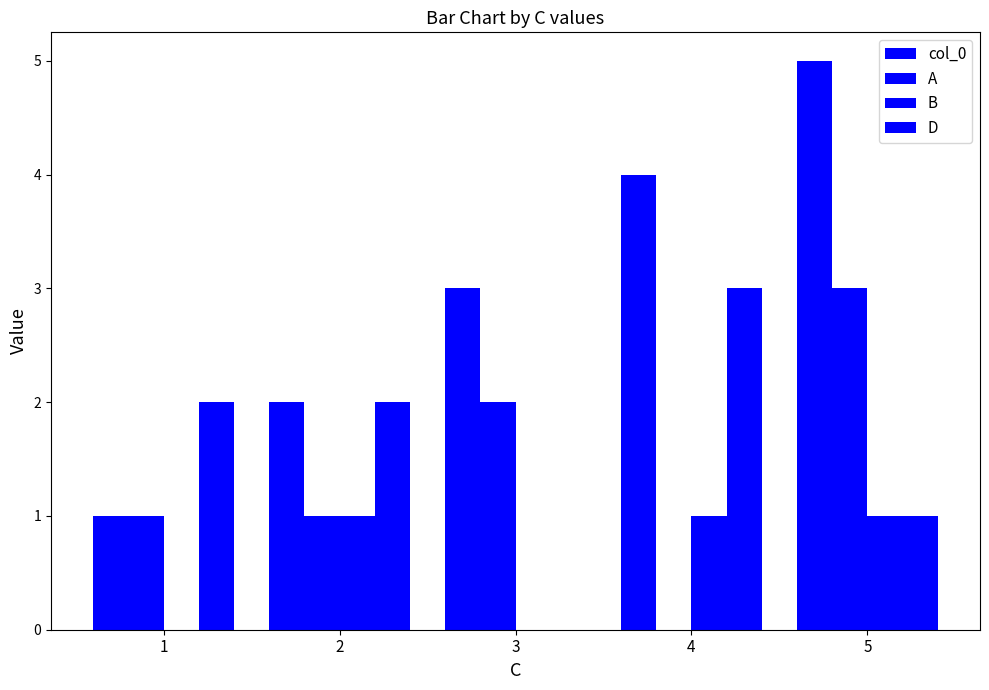

How many groups of bars are there?

5